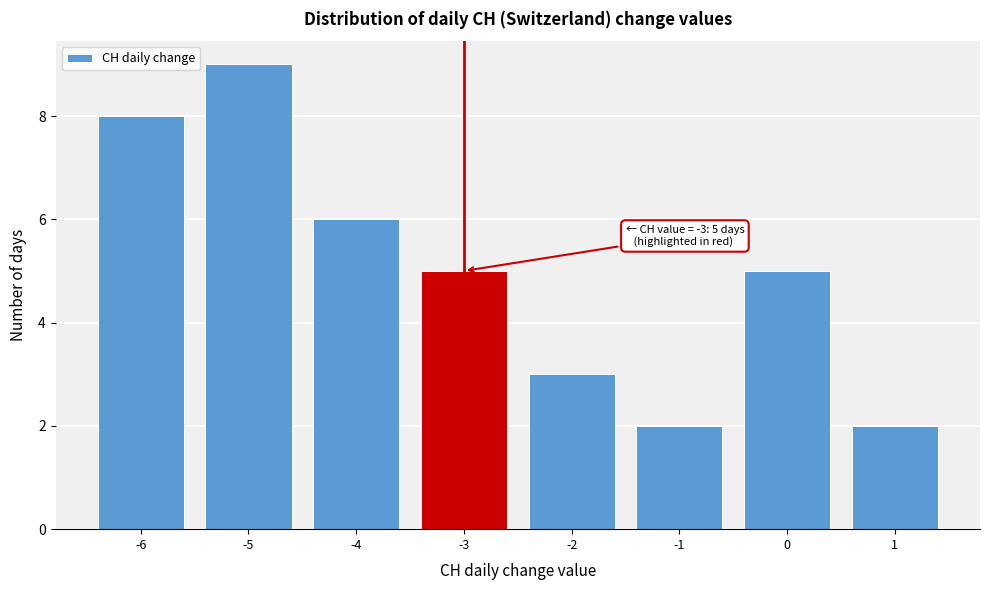

Which range on the x-axis has the tallest bar?

-5.5 to -4.5